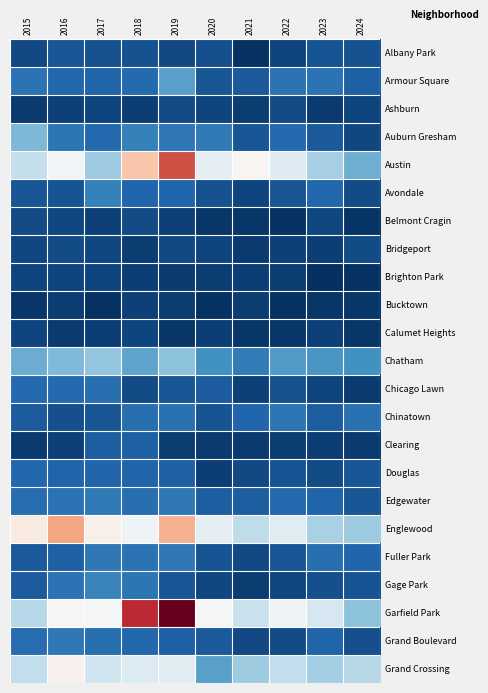

Which has a higher value, 2019 or 2020?

2020